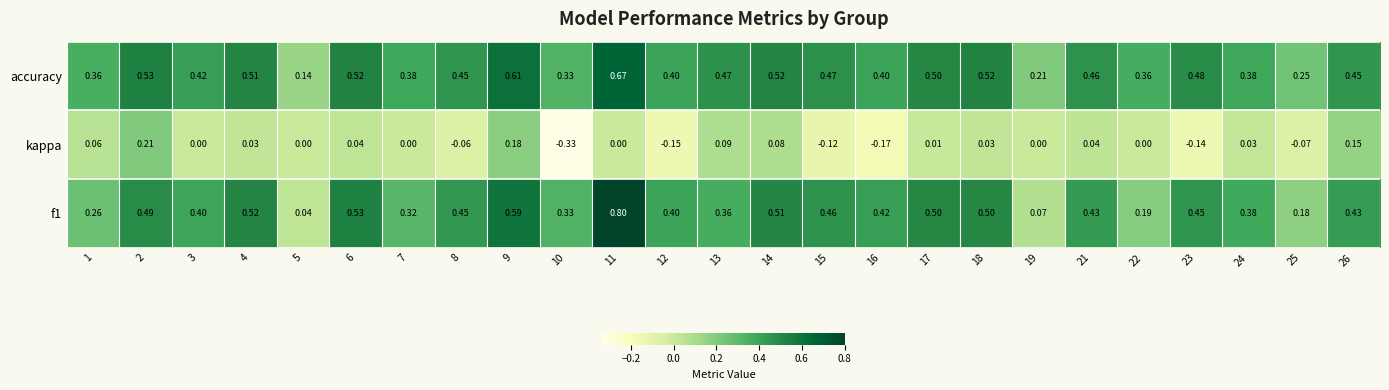

Between 10 and 24, which series saw the biggest shift?

kappa